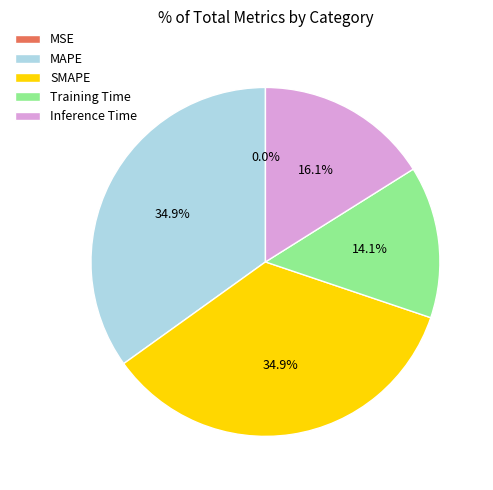

Does Training Time account for over 50% of the chart?

No